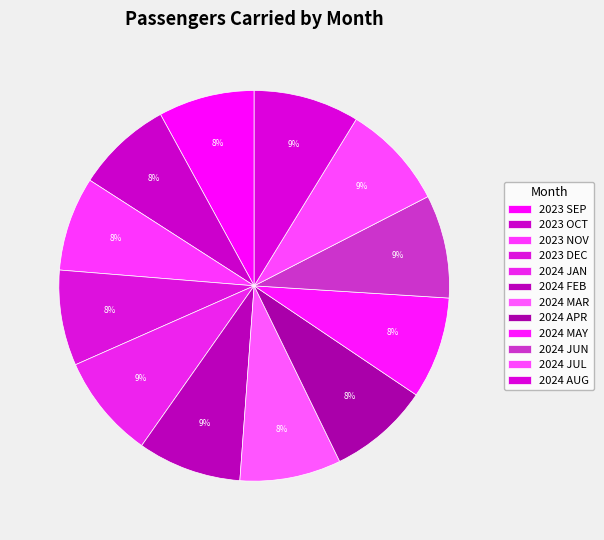

How many slices are in this pie chart?

12